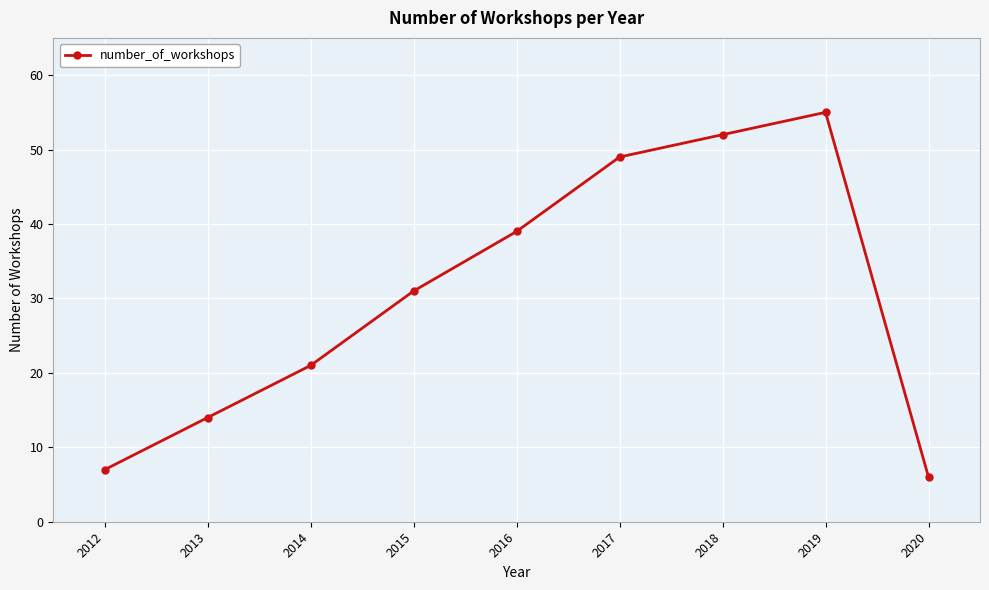

Approximately how many times larger is the value at 2017 compared to 2013?

3.5